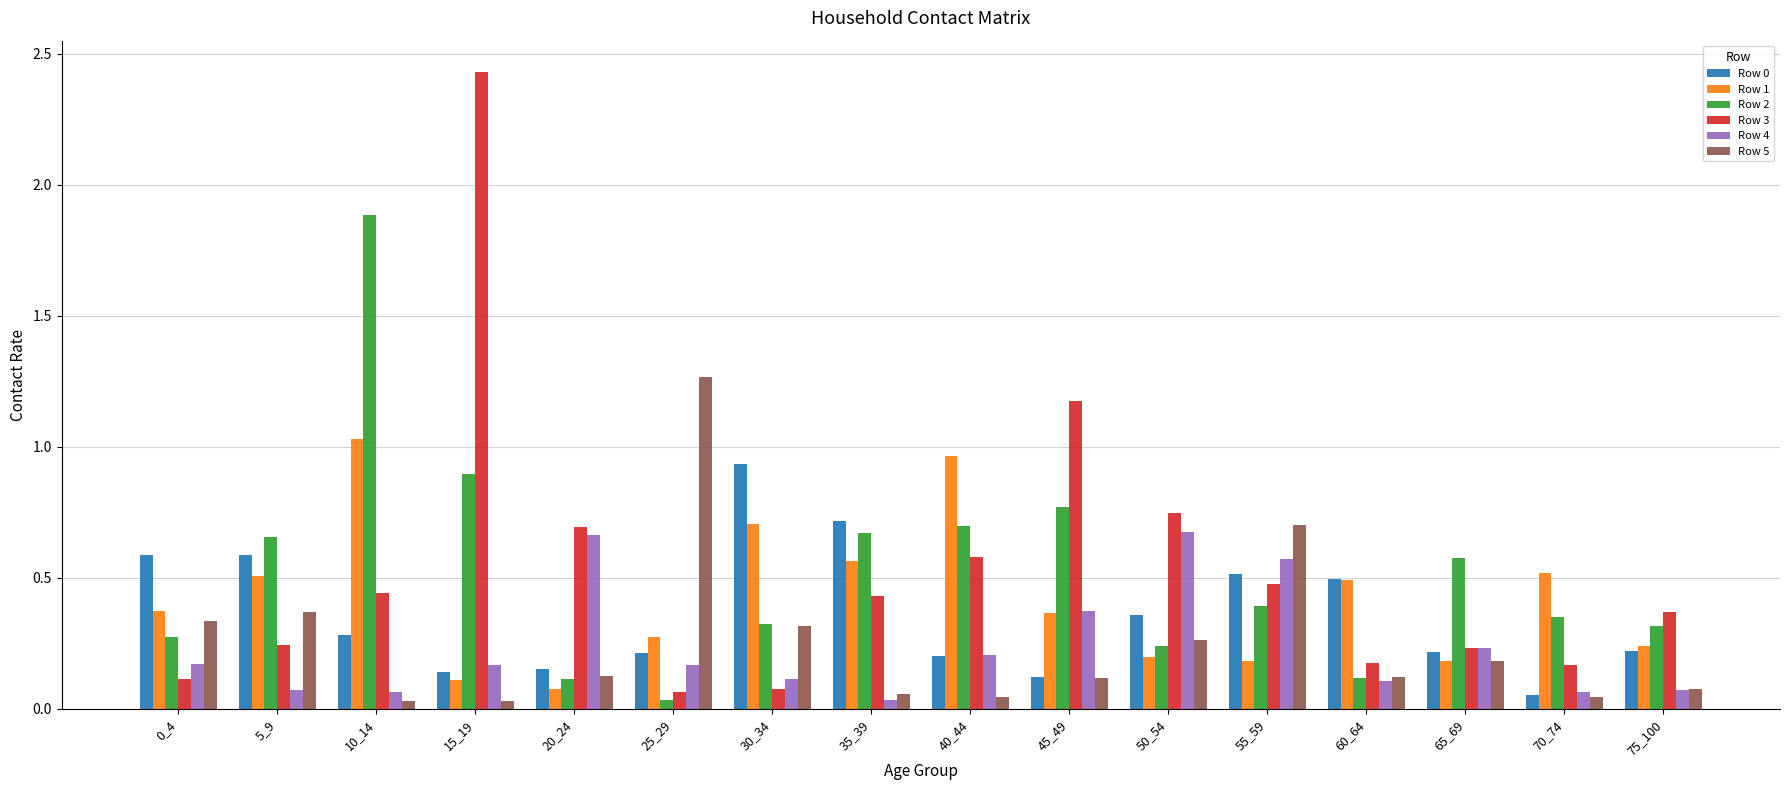

What is the total value across all series at 65_69?

1.6